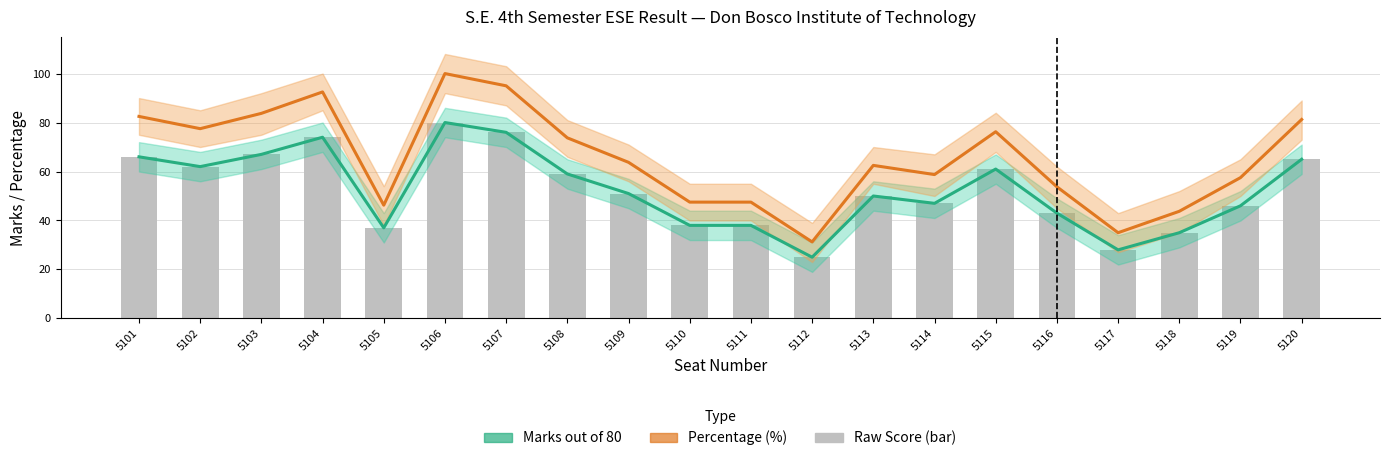

Which series has the largest total across all categories?

Percentage (%)